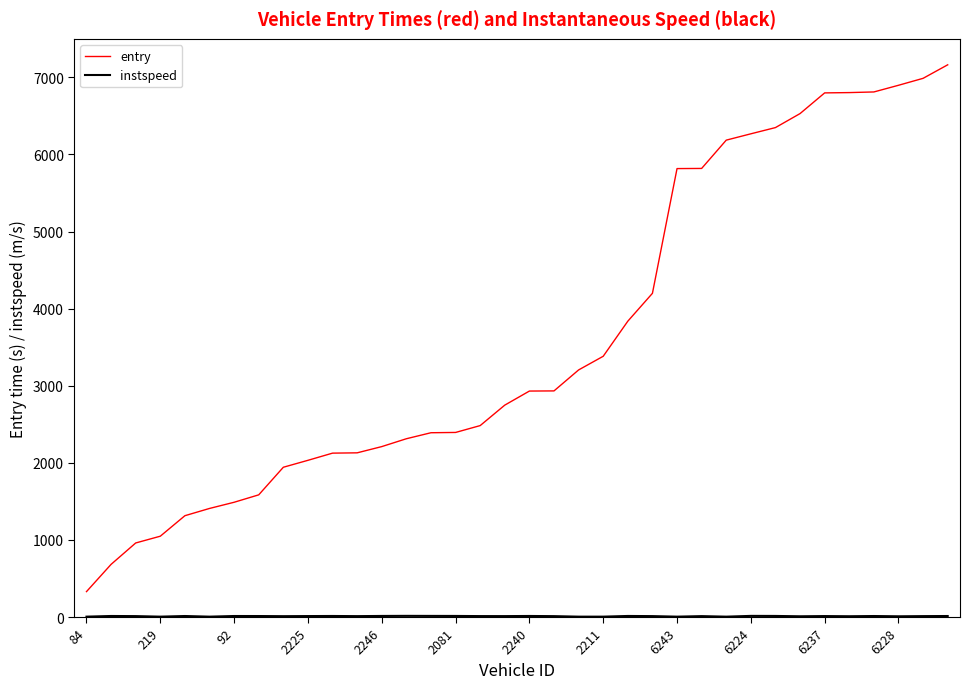

Which series has the widest spread of values?

entry